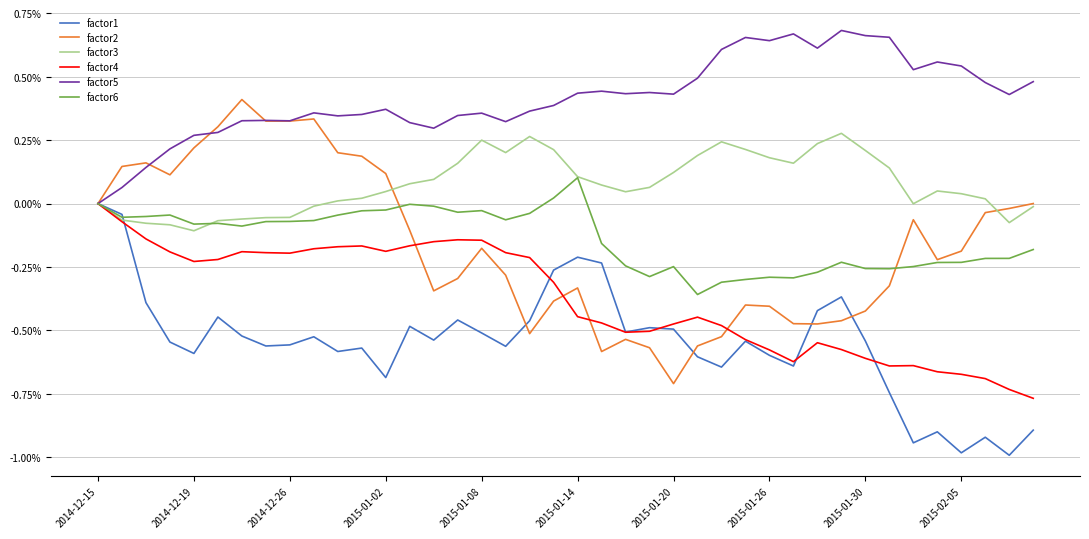

What is the smallest value displayed?

-1.0